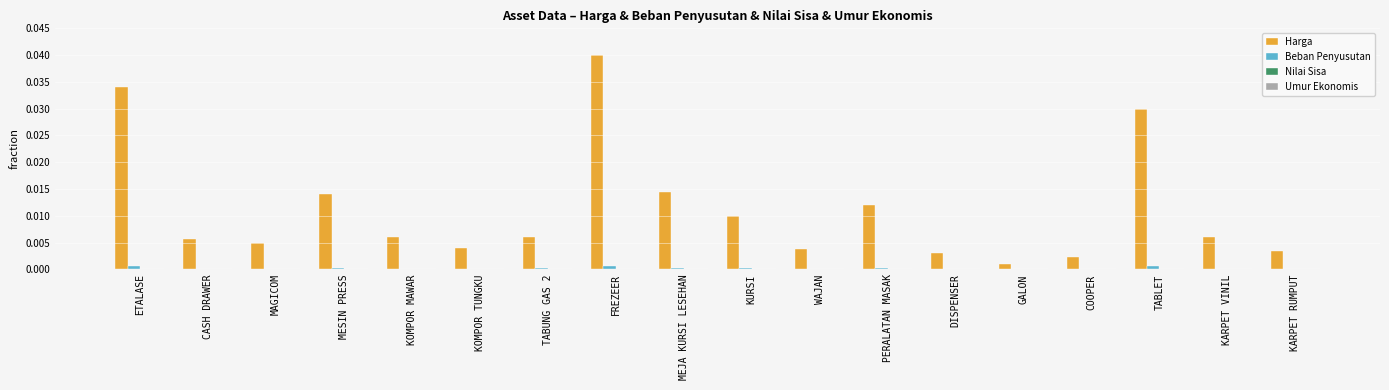

The Harga series shows 0.0 at CASH DRAWER. True or false?

True